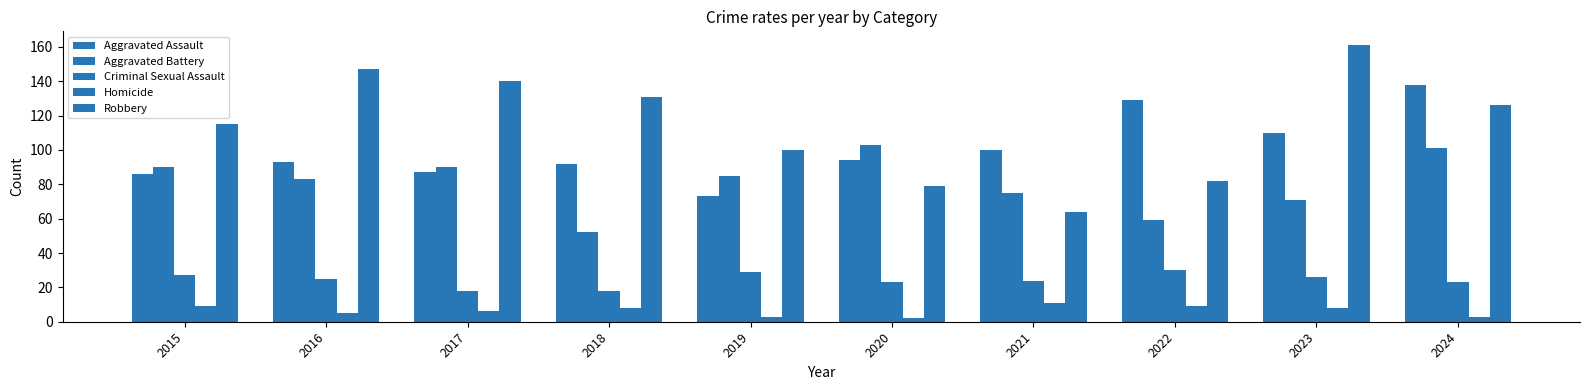

Which has a higher value, 2022 or 2016?

2022